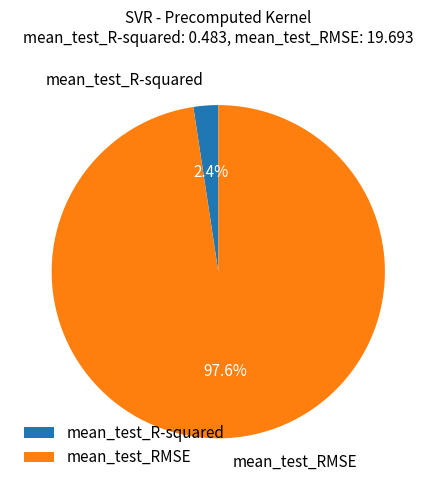

To the nearest percent, what is the combined percentage of mean_test_RMSE and mean_test_R-squared?

100%